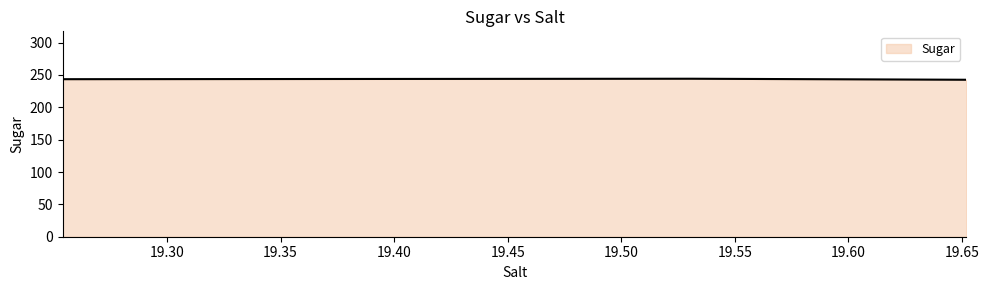

What is the greatest value displayed?

244.2